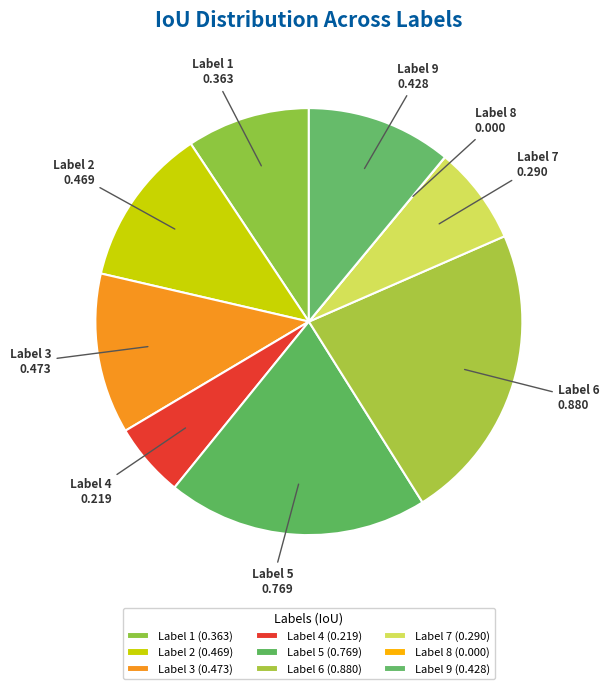

Combined, do Label 1 and Label 9 account for over 50%?

No